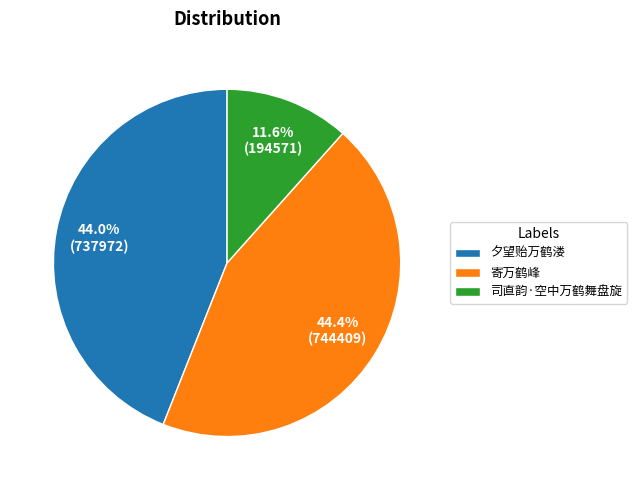

What is the total percentage of 寄万鹤峰 and 夕望贻万鹤溇?

88.4%